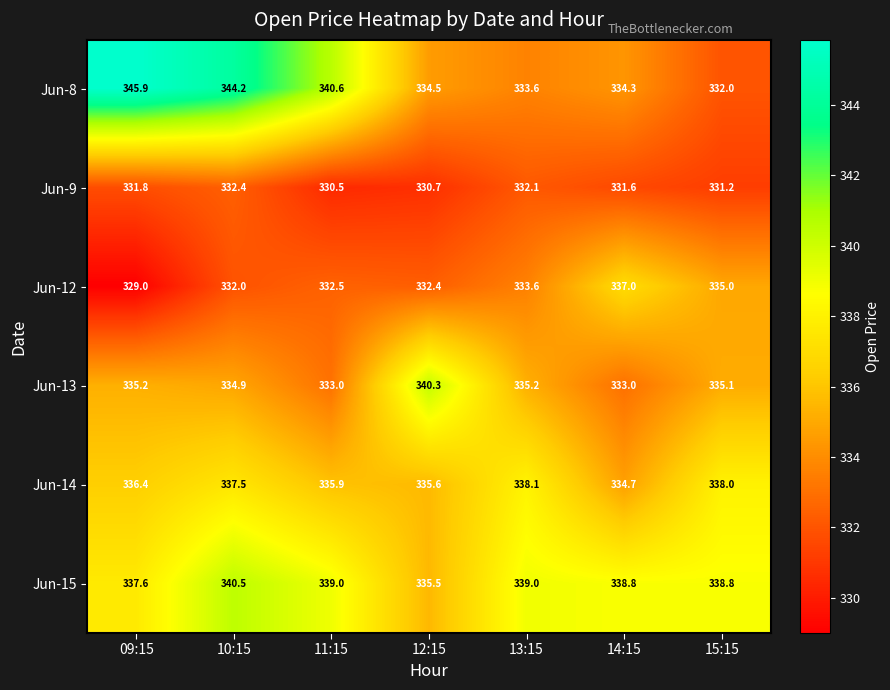

Which category has the highest value across all series?

09:15